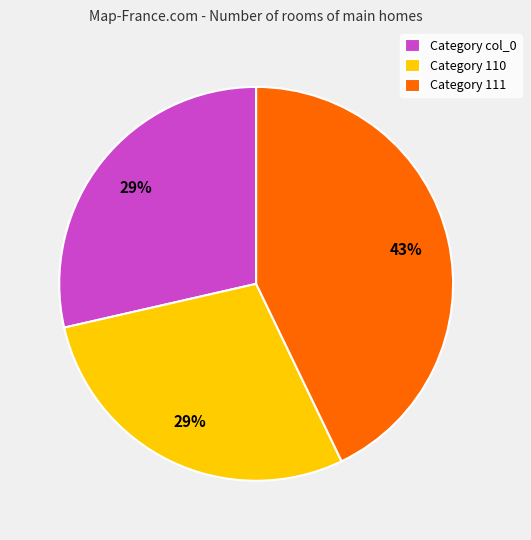

To the nearest percent, what is the difference between the largest and smallest slice percentages?

14%